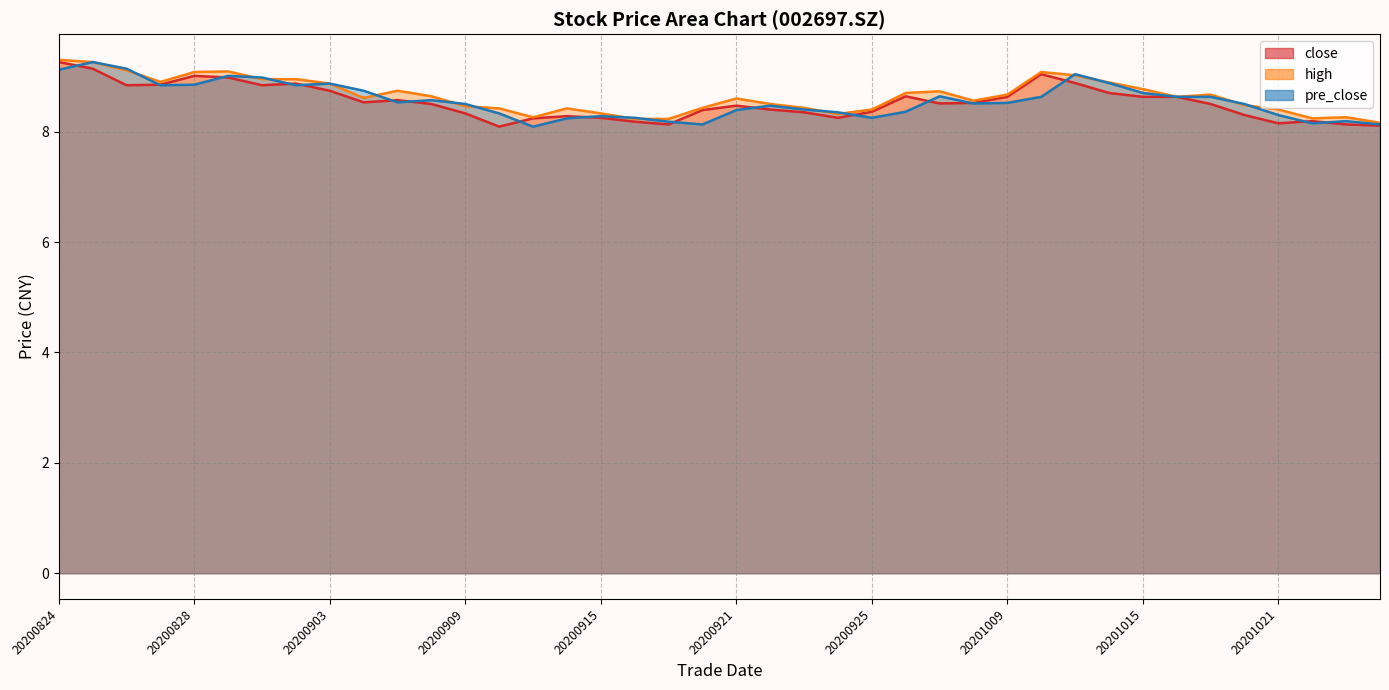

What is the minimum value for high?

8.2